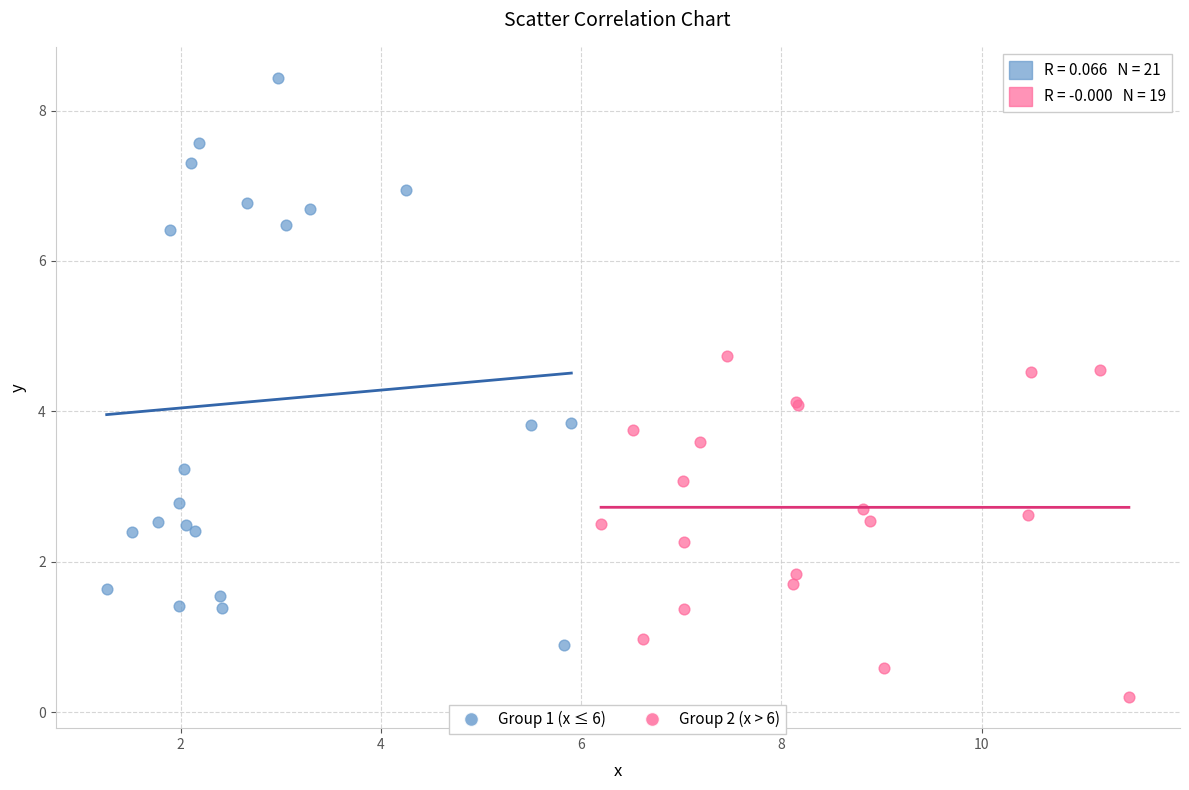

Which series contains the lowest Y value?

Group 2 (x > 6)